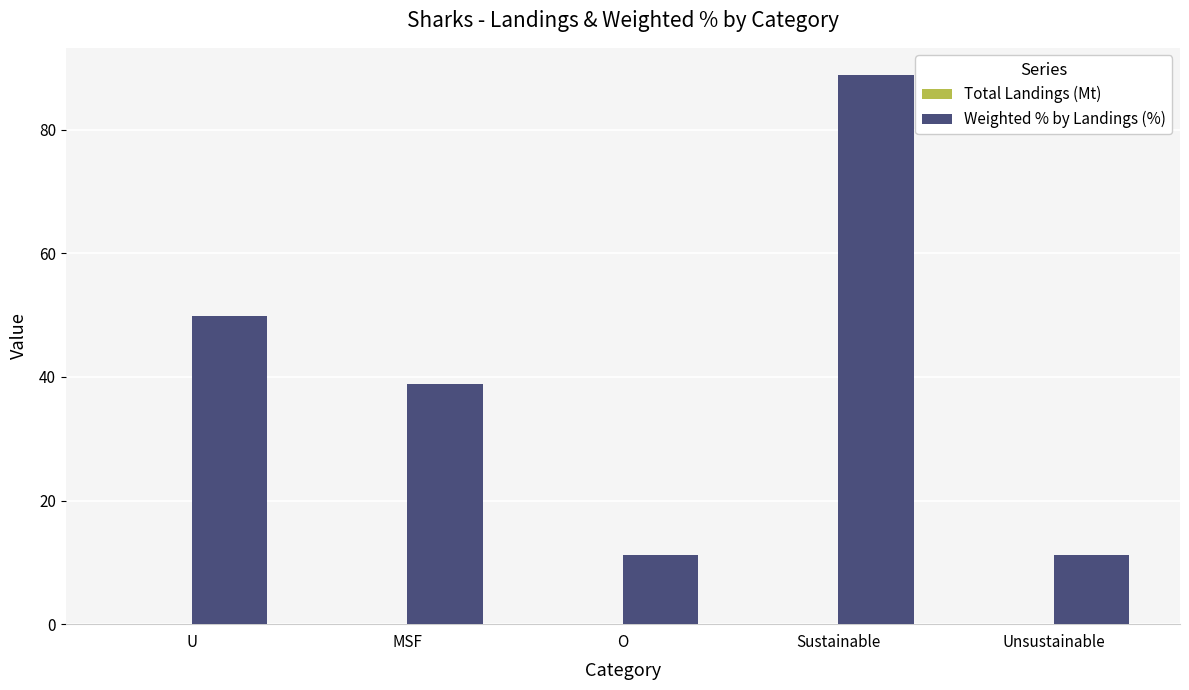

What is the spread (max minus min) of values at Unsustainable?

11.2